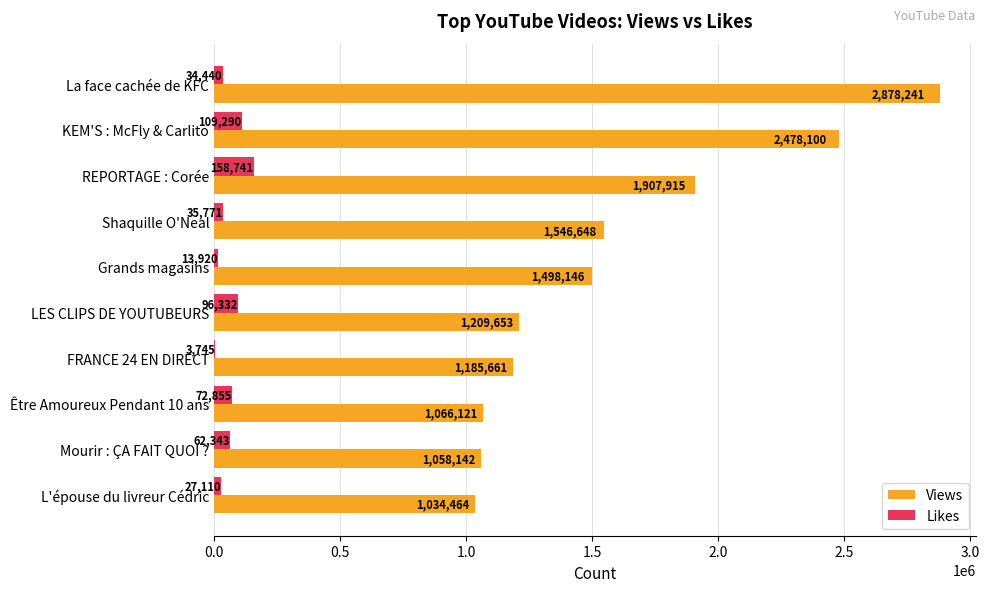

Which series has the largest total across all categories?

Views